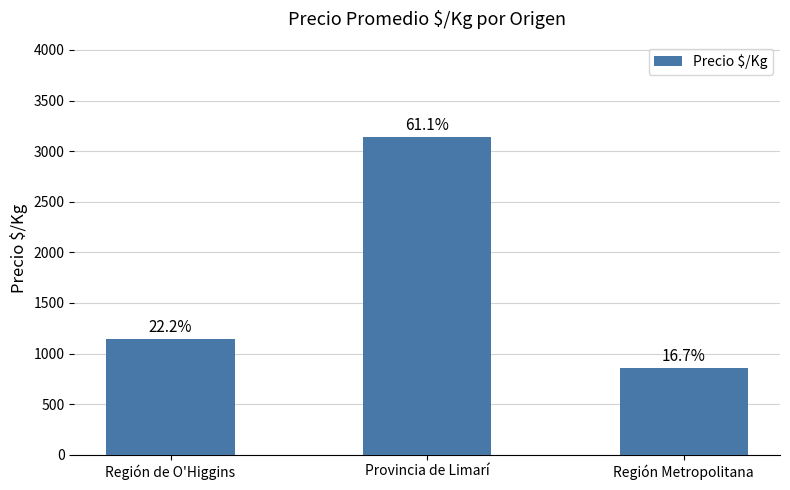

Which label corresponds to the largest value in the chart?

Provincia de Limarí